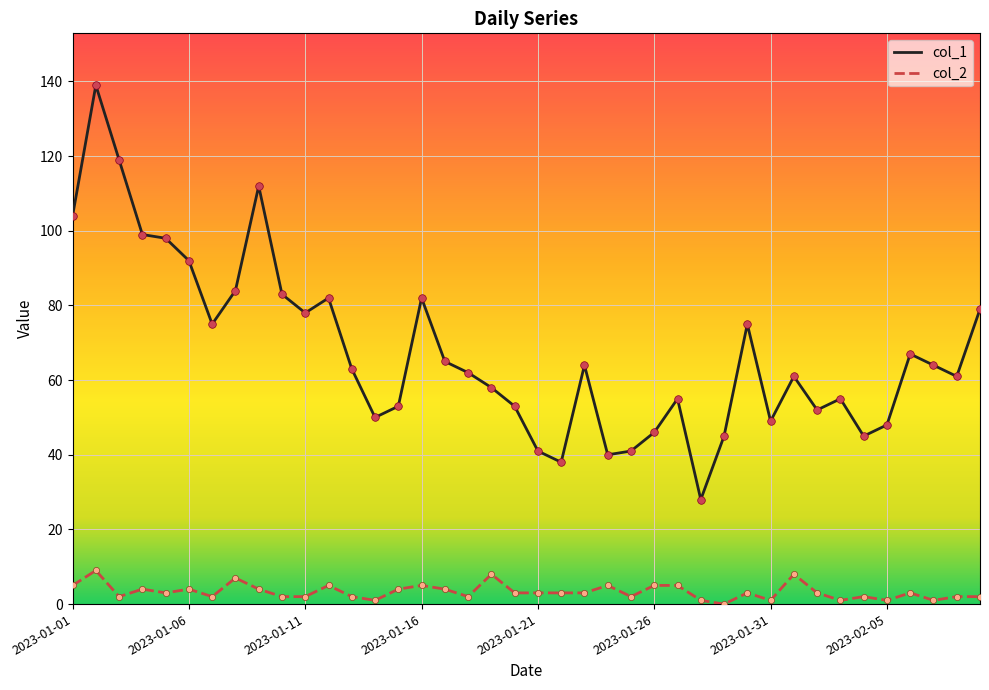

What is the maximum value shown in the chart?

139